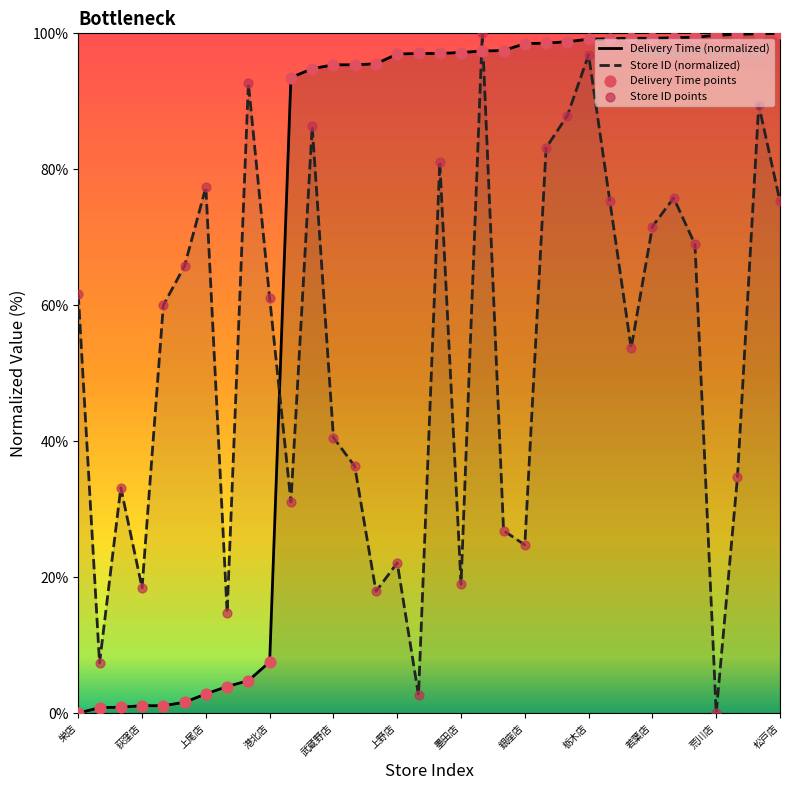

Which series reaches the maximum Y coordinate?

Delivery Time (normalized)